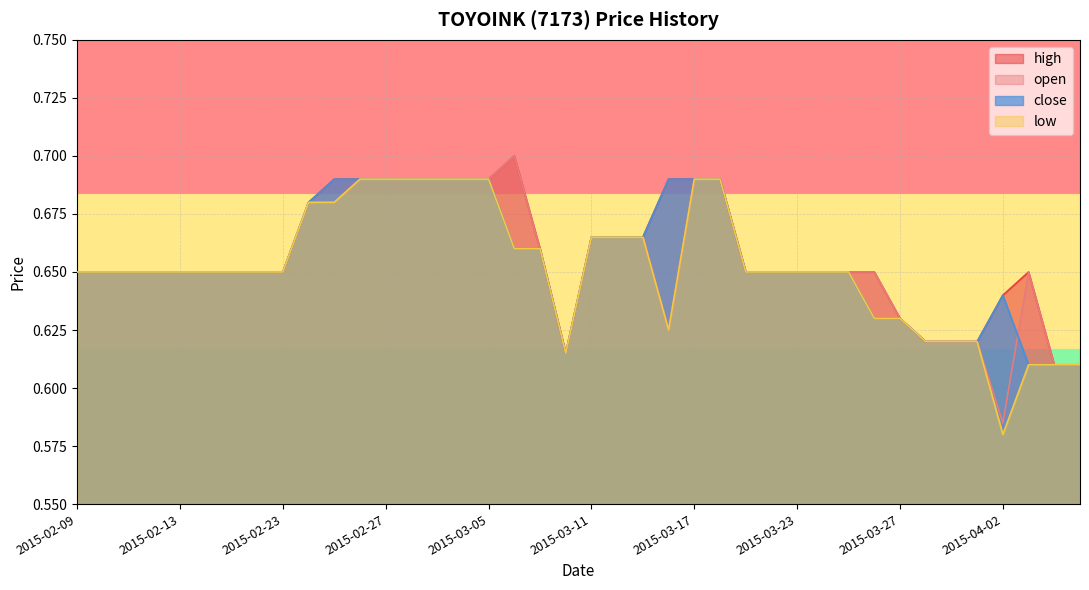

What is the difference between the second highest and minimum values in the close series?

0.1